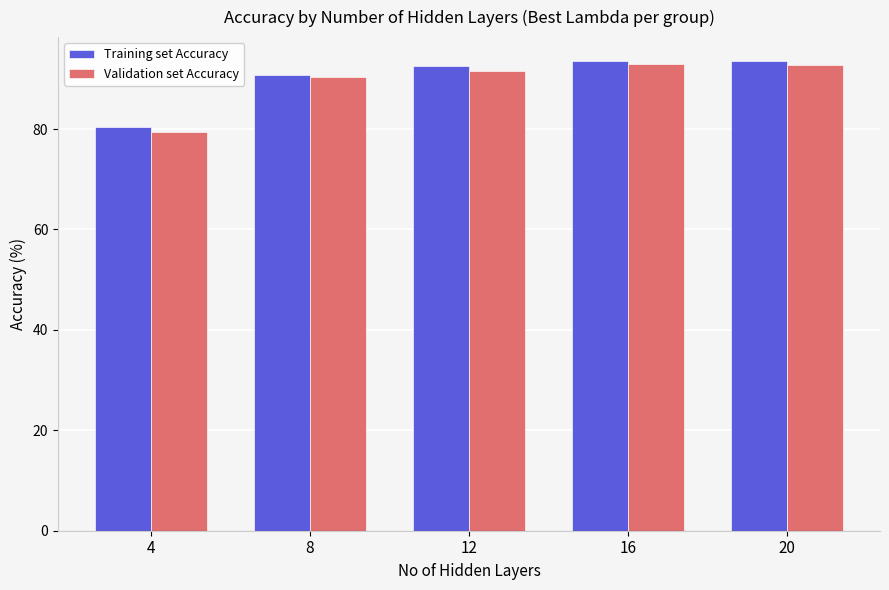

What is the minimum value for Training set Accuracy?

80.4